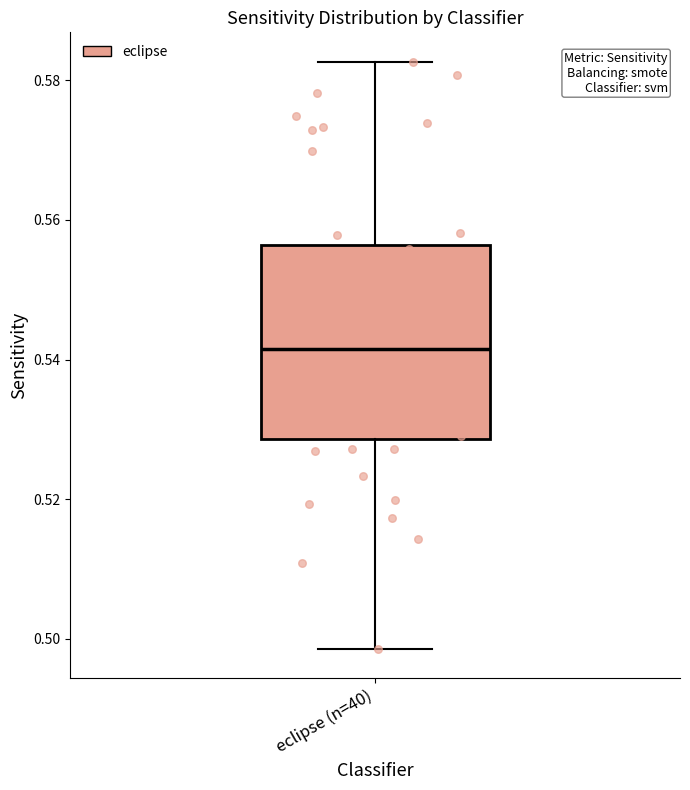

Read this box plot against the y-axis: the position of the median line, the range covered by the box, and the ends of both whiskers. The values are not printed on the chart, so give them approximately, as read against the axis.

median 0.542, box 0.528 to 0.556, whiskers 0.498 to 0.582